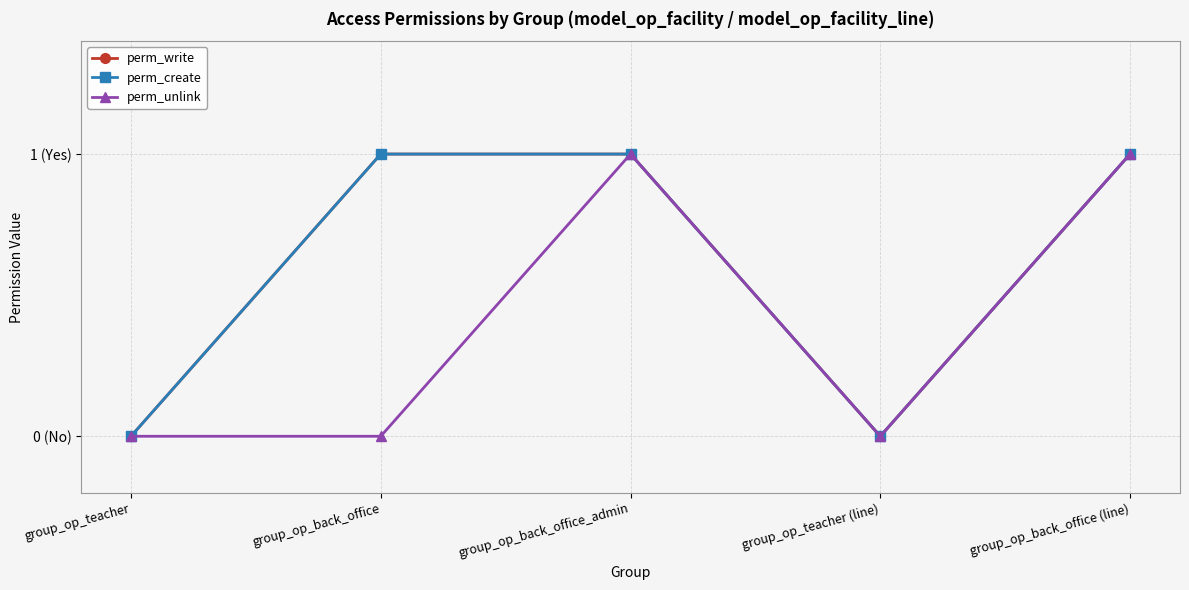

True or false: perm_unlink and perm_write cross at least once.

False